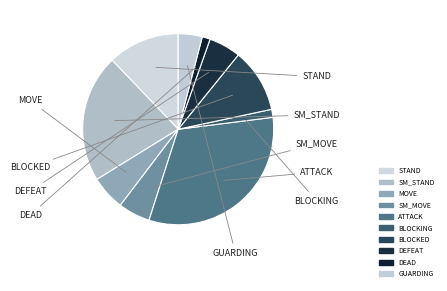

Is there any slice that represents more than half of the pie?

No